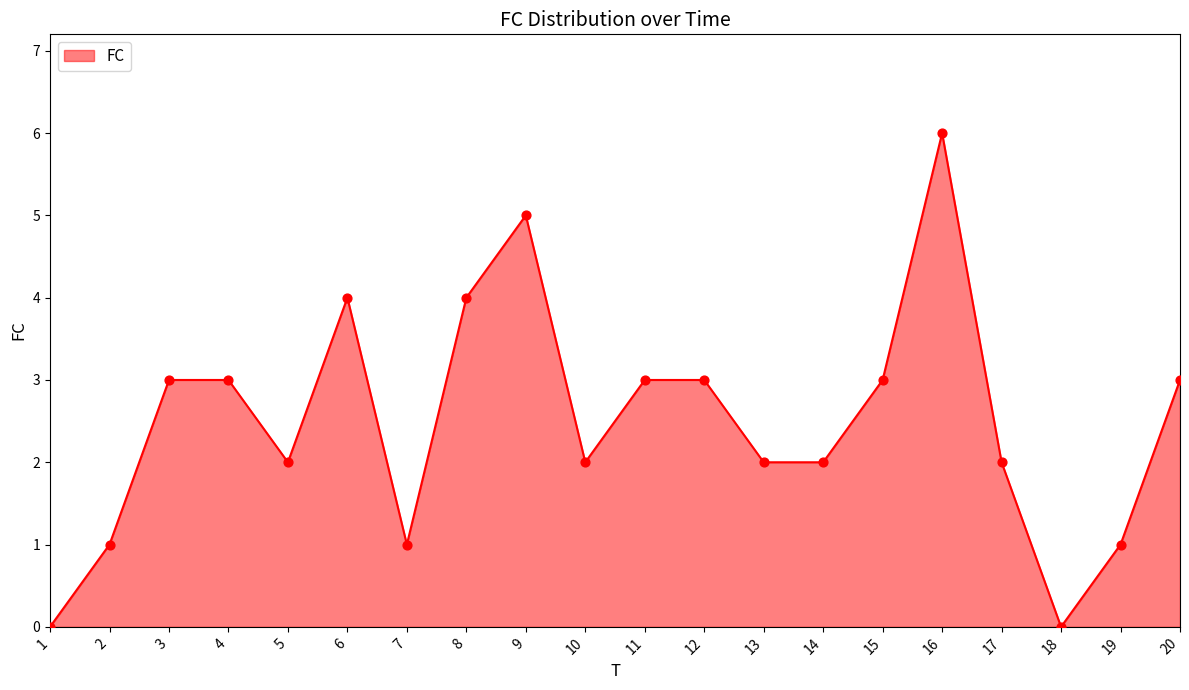

What is the change in value from 8 to 15?

-1